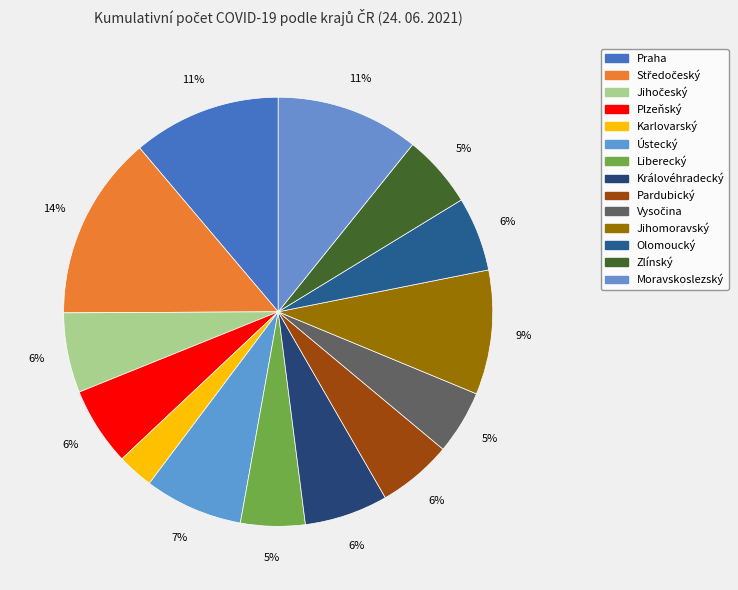

Rank the categories by value from highest to lowest.

Středočeský, Praha, Moravskoslezský, Jihomoravský, Ústecký, Královéhradecký, Jihočeský, Plzeňský, Pardubický, Olomoucký, Zlínský, Liberecký, Vysočina, Karlovarský